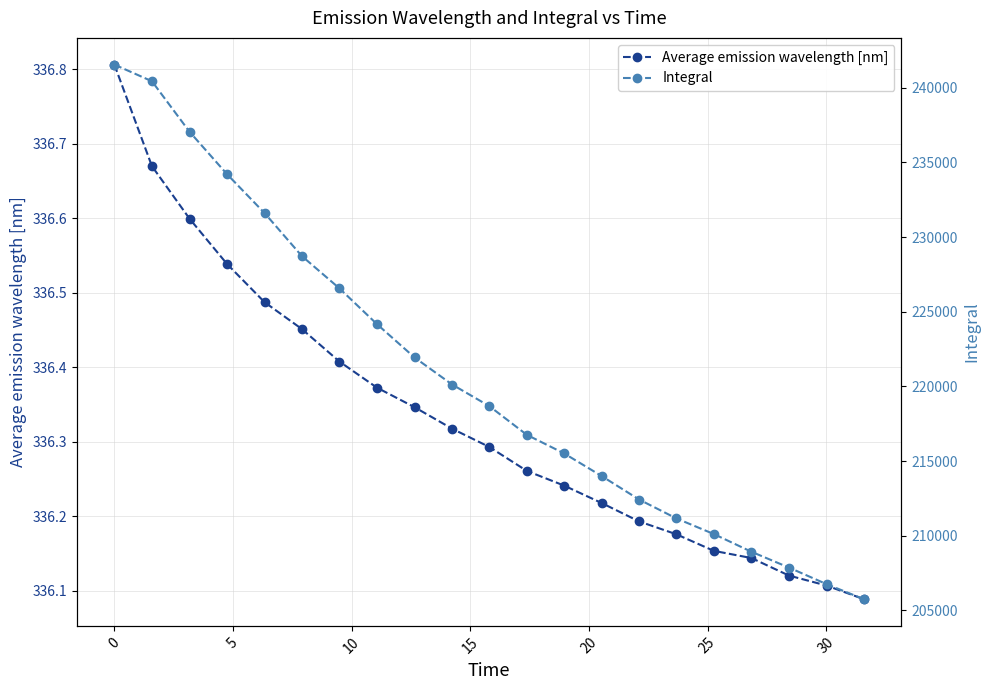

What is the maximum value for Average emission wavelength [nm]?

336.8